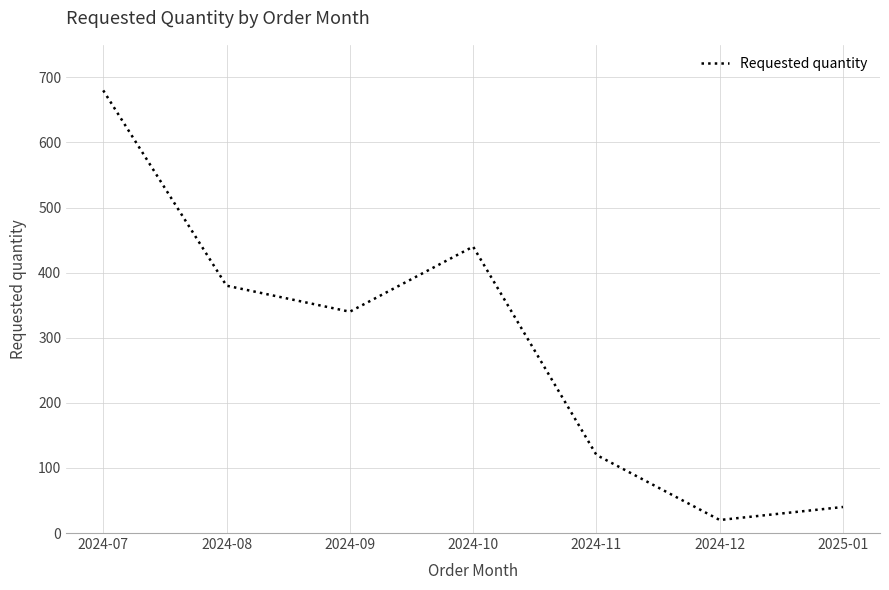

Count the number of categories in the chart.

7